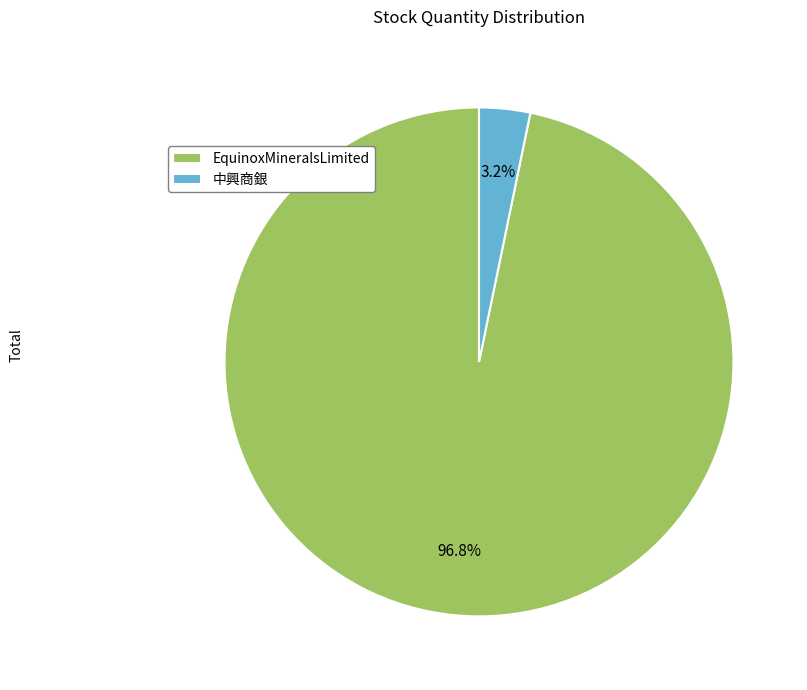

What is the total percentage of EquinoxMineralsLimited and 中興商銀?

100.0%